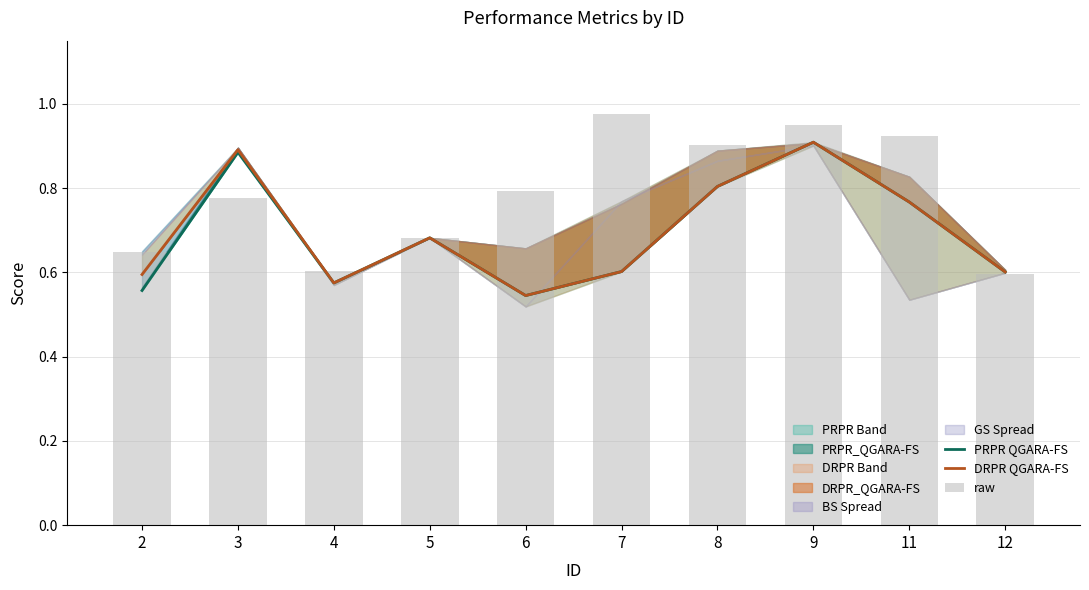

Count the PRPR QGARA-FS values in the range 0 to 1.

10